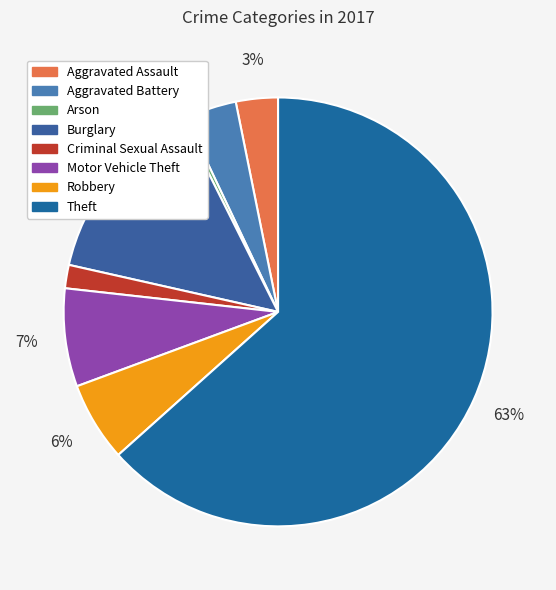

True or false: Arson accounts for 0% of the total.

True